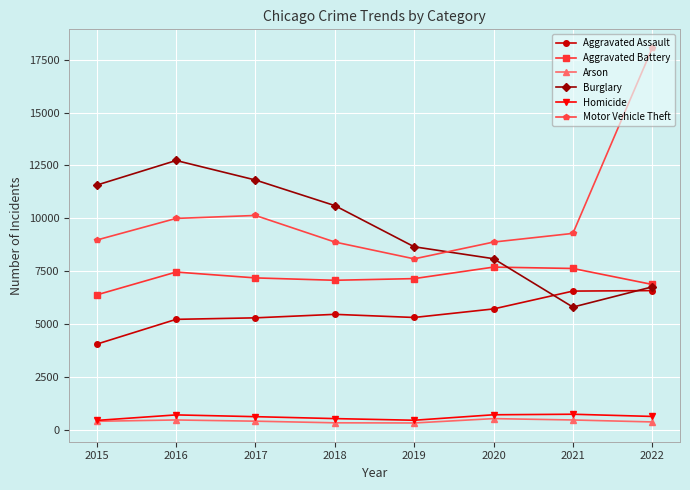

What is the maximum value shown in the chart?

18048